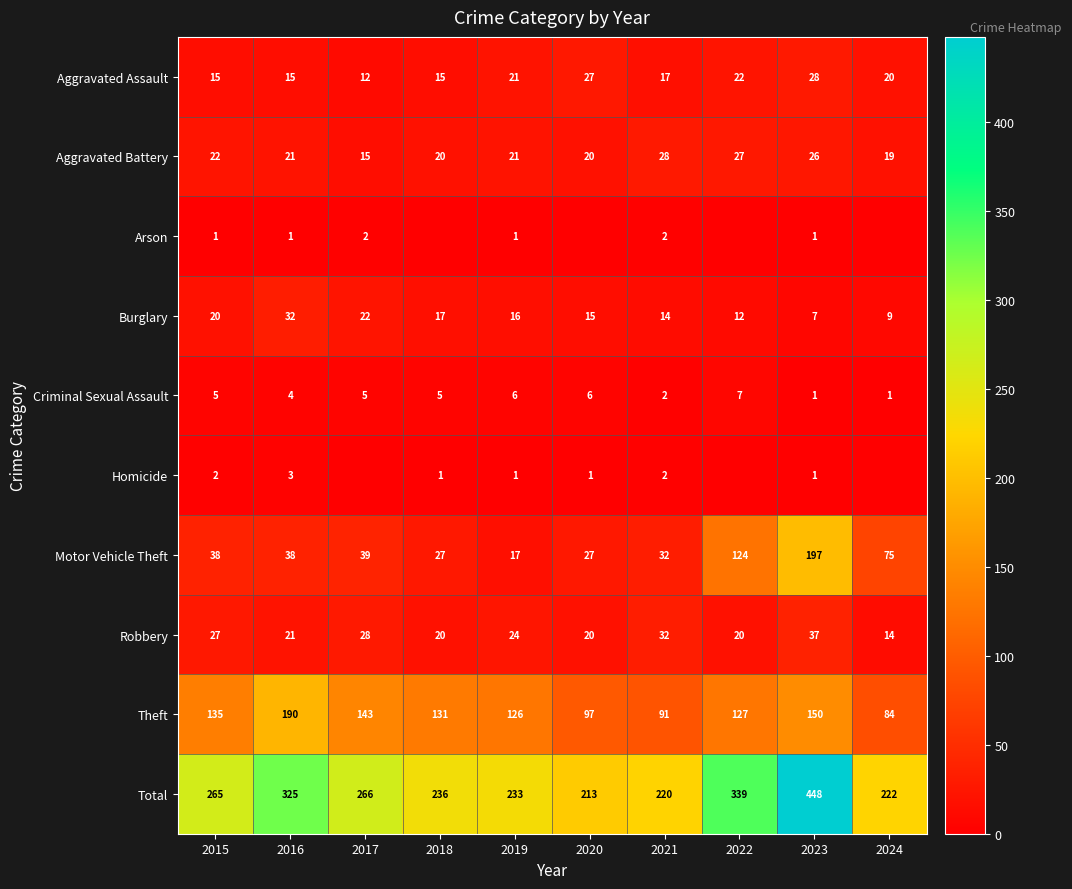

What is the highest value of the Criminal Sexual Assault series?

7